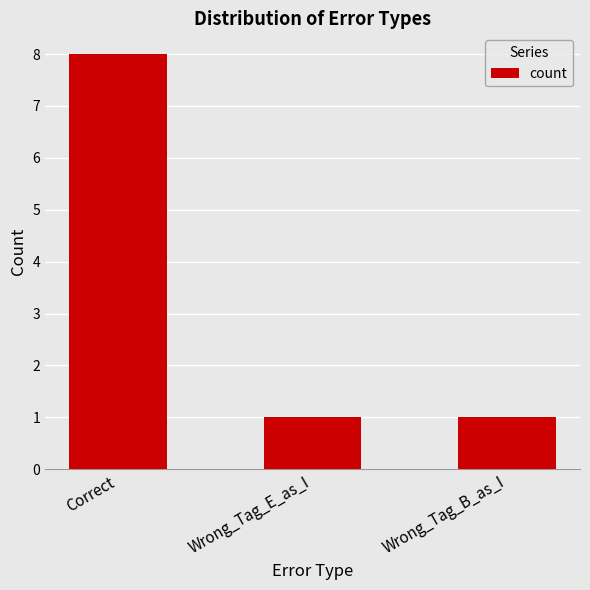

What position from the left is Wrong_Tag_E_as_I?

2